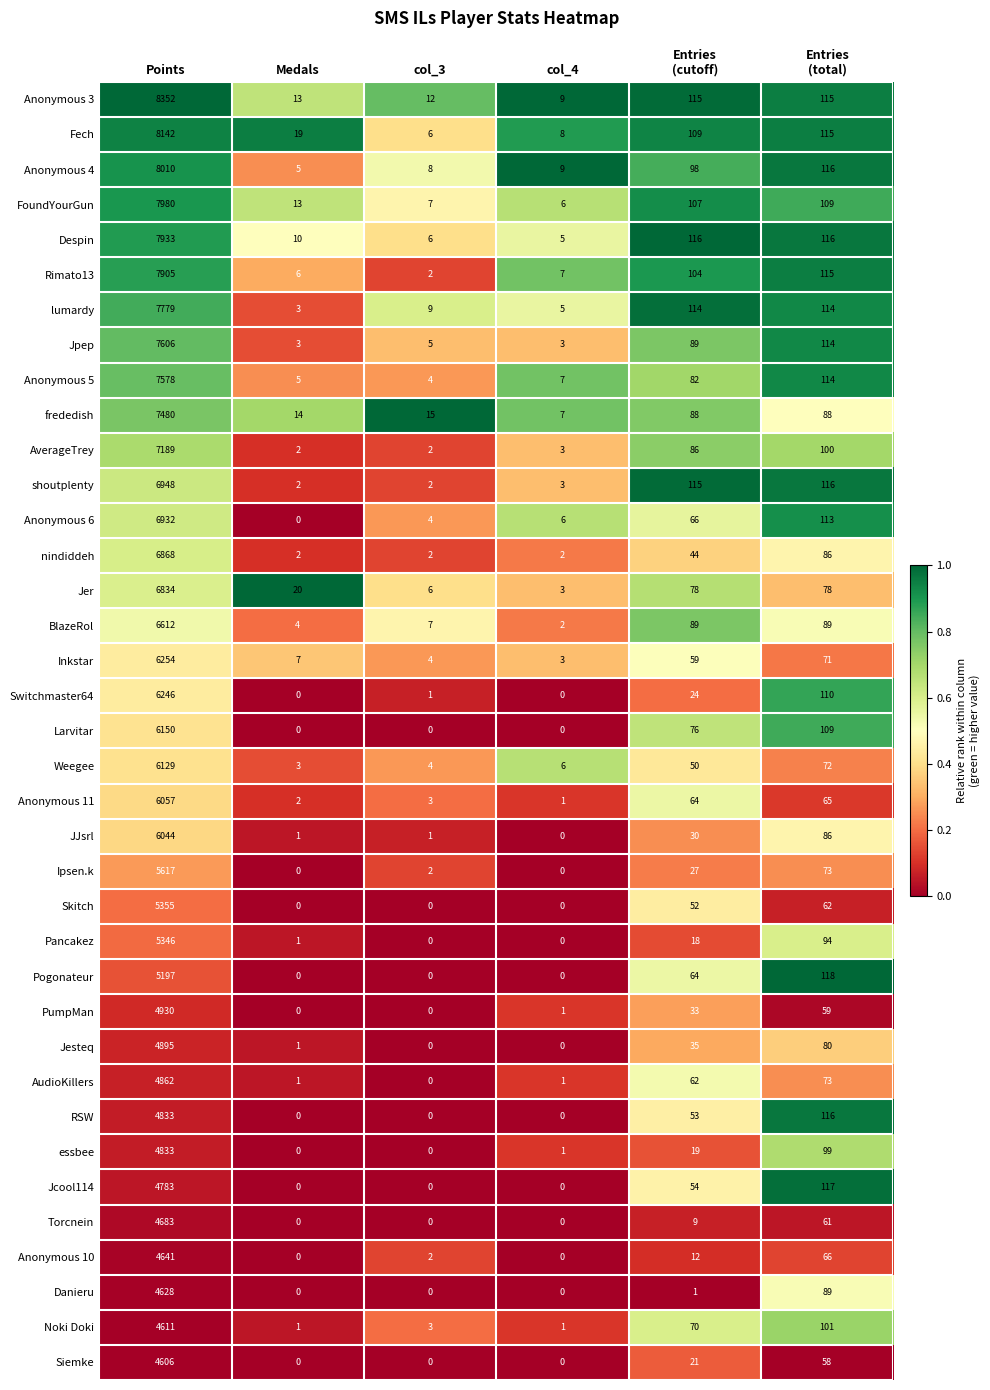

What is the total value across all series at col_4?

99